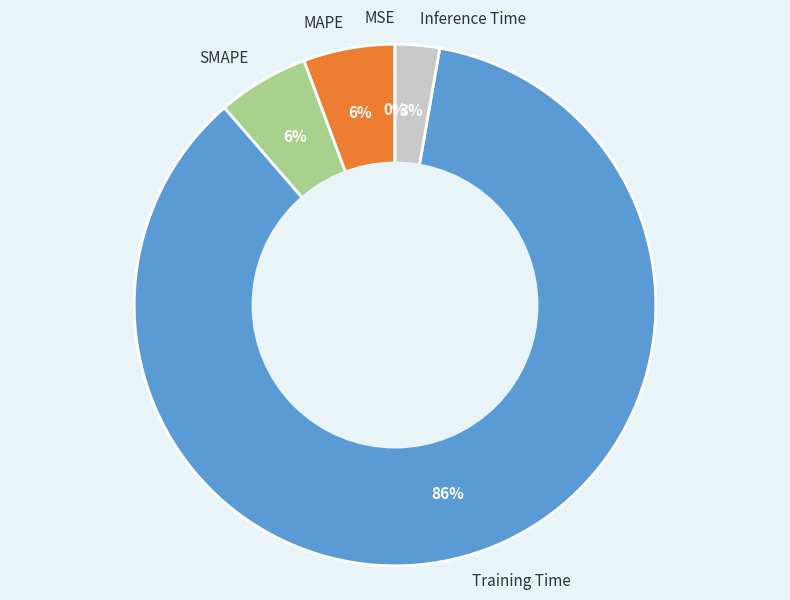

Which slice is the largest?

Training Time